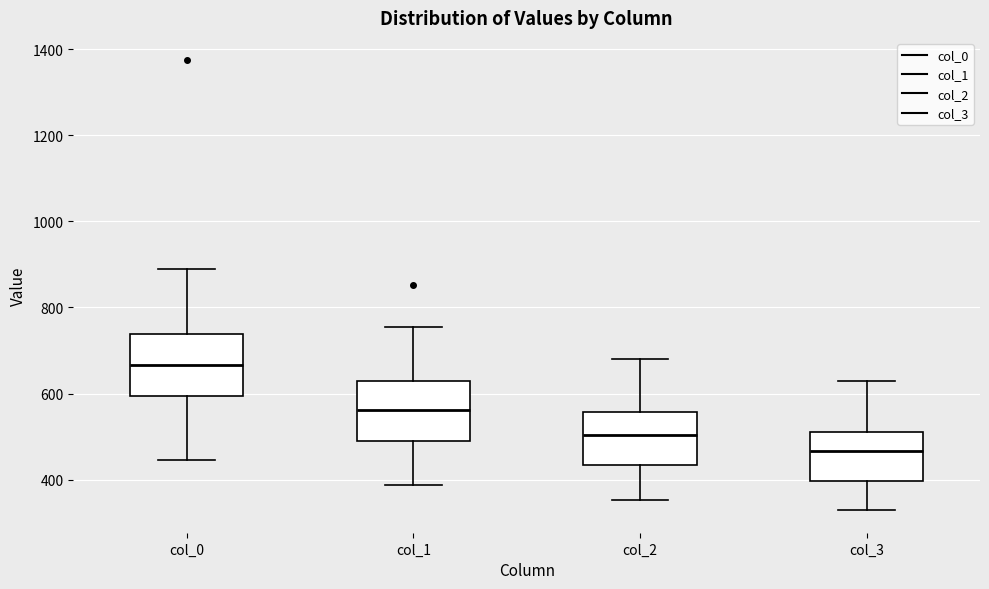

Which box's median line is the lowest?

col_3